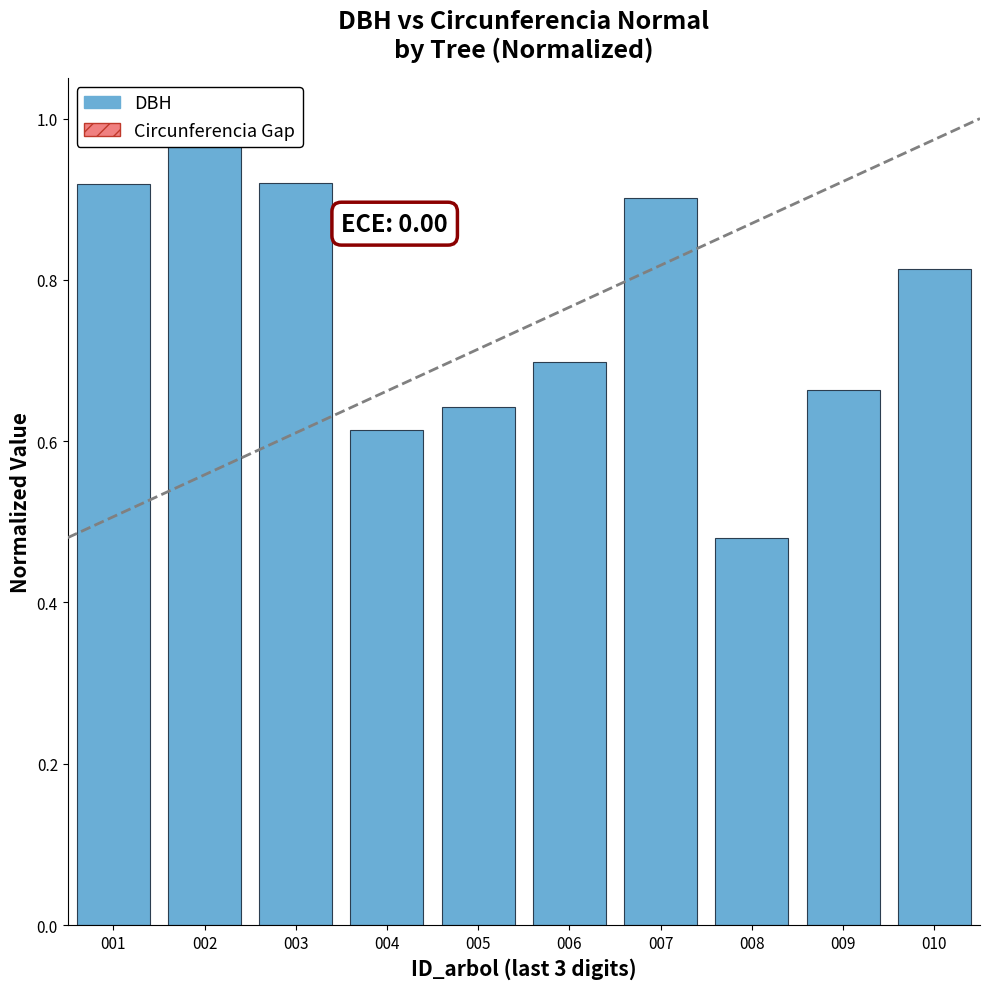

At which label is the value closest to 0?

008